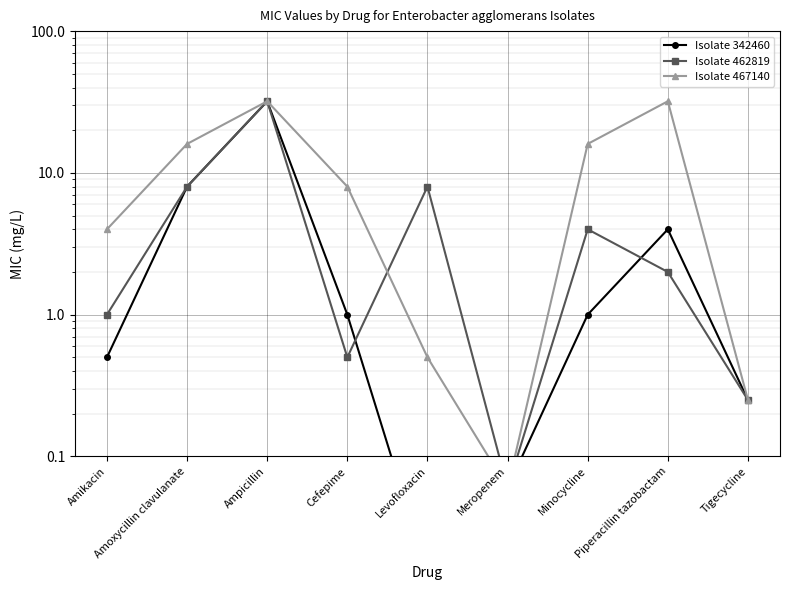

Which series has the largest total across all categories?

Isolate 467140